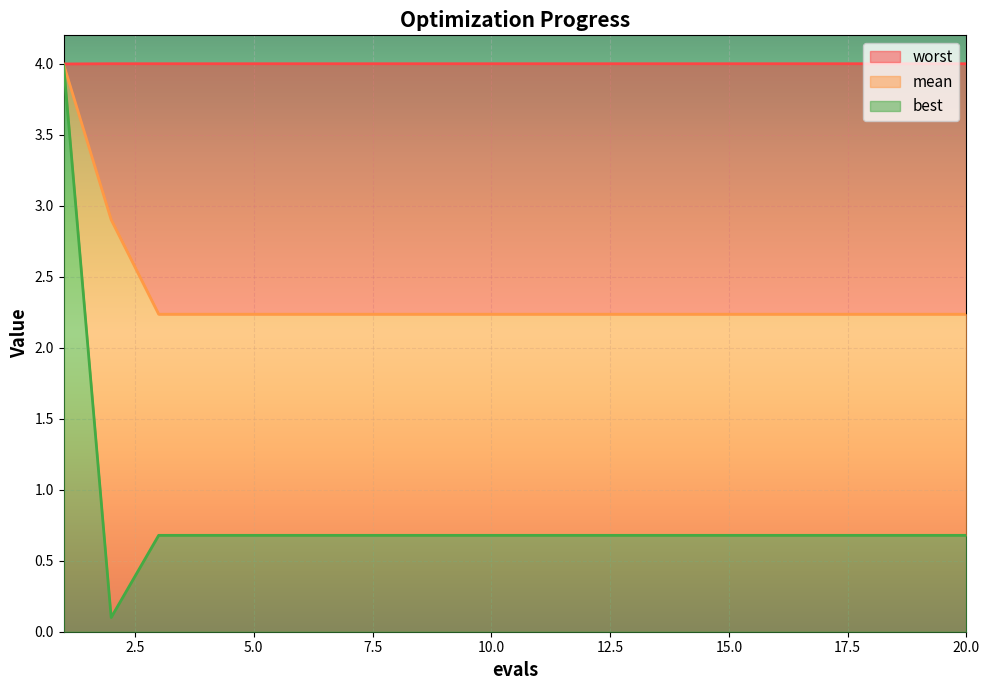

True or false: worst has a value of 5.6 at 5.

False